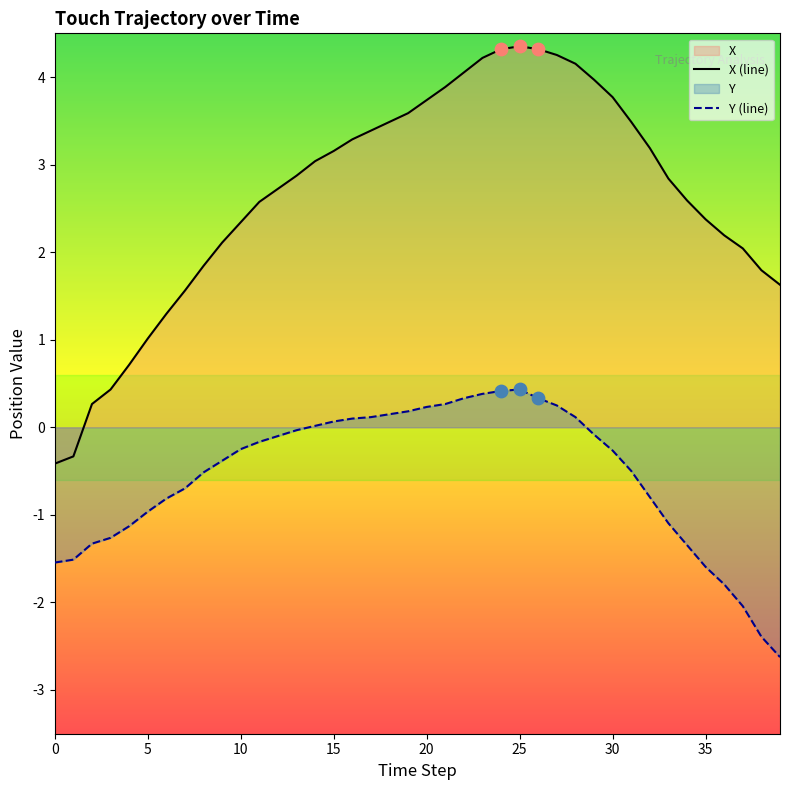

Which series has the largest total across all categories?

X (line)